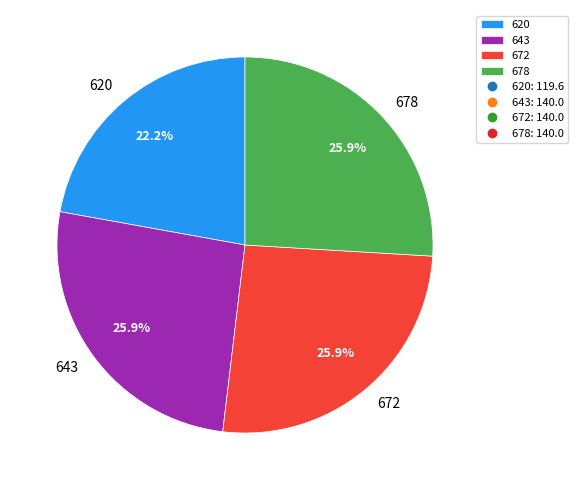

Approximately how many times larger is the value at 672 compared to 678?

1.0